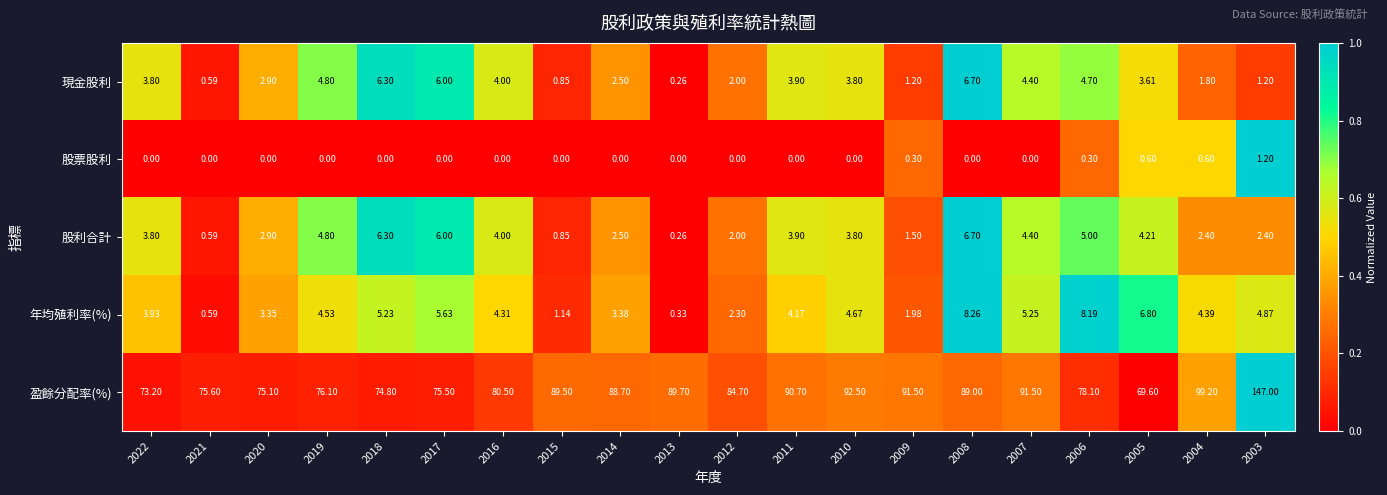

Which series has the largest total across all categories?

盈餘分配率(%)